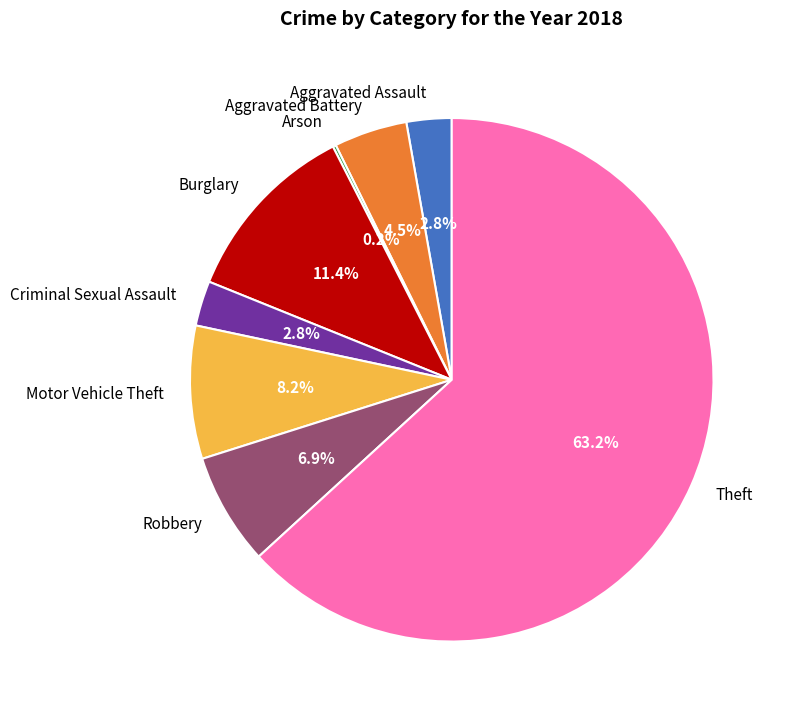

To the nearest percent, what portion does Aggravated Assault represent?

3%